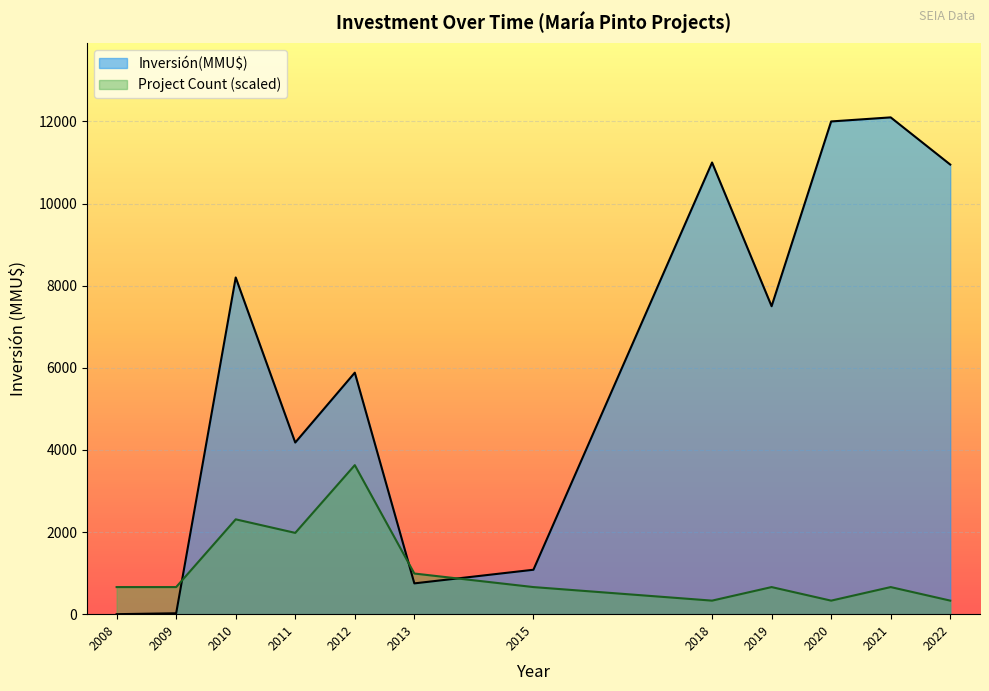

Which series has the widest spread of values?

Inversión(MMU$)